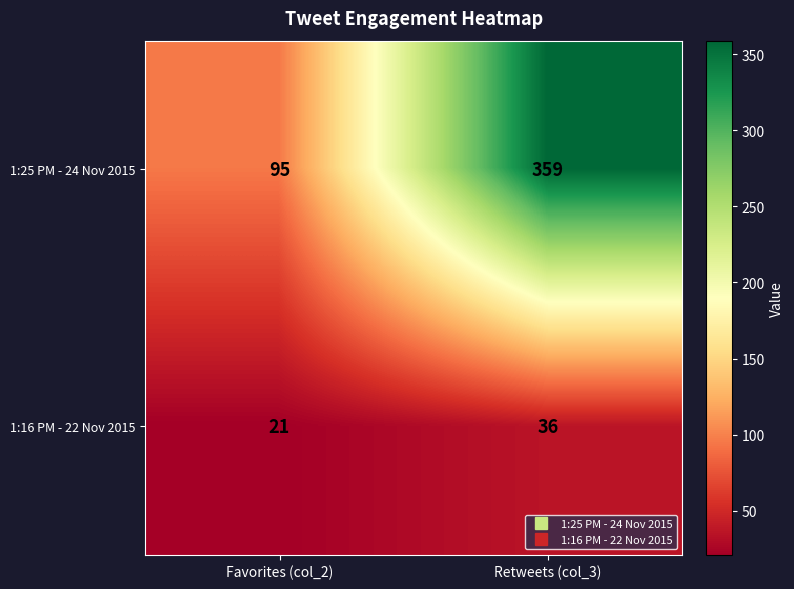

Which series has the largest range (max minus min)?

1:25 PM - 24 Nov 2015